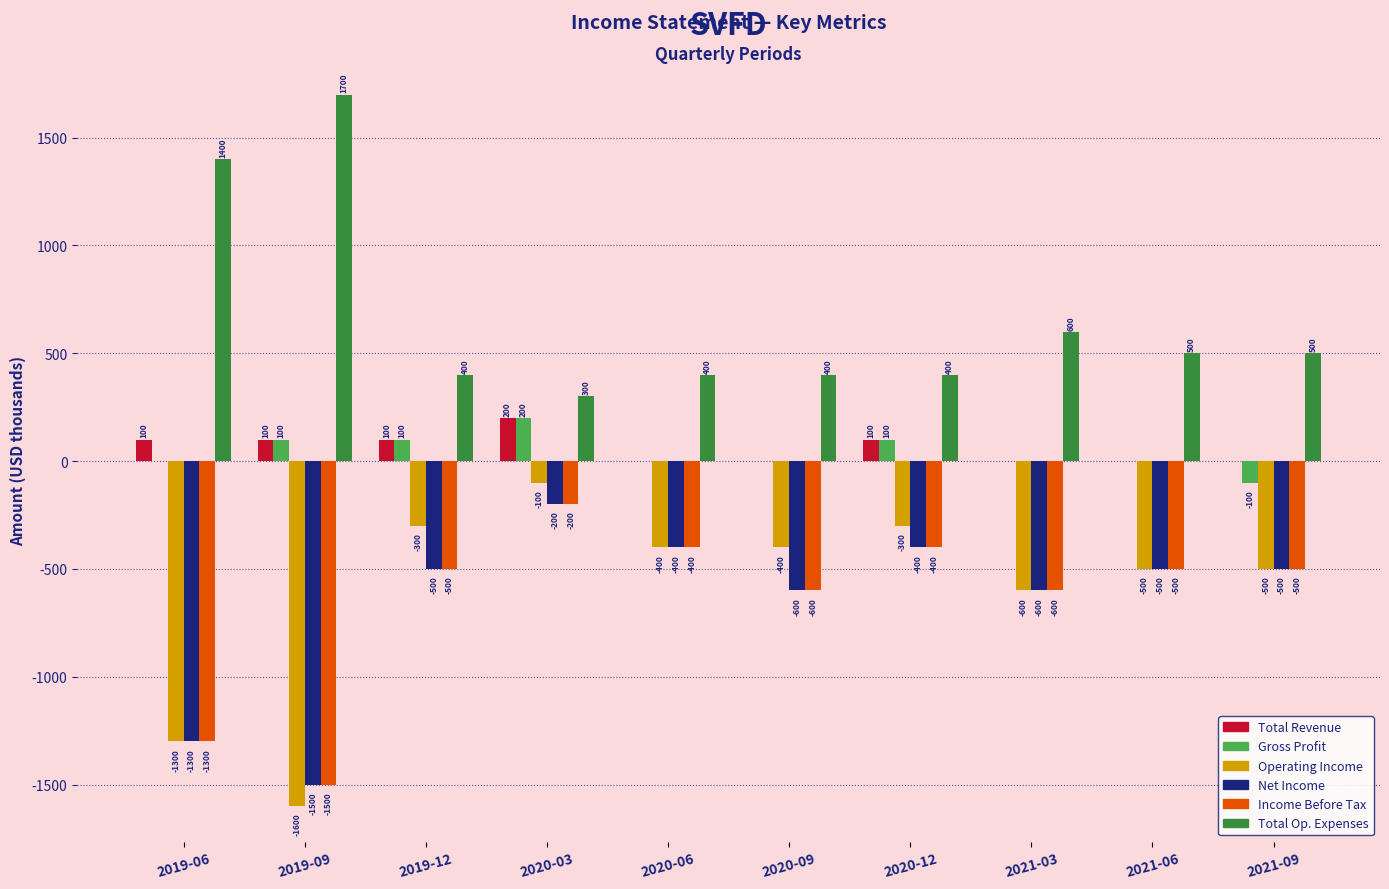

What is the approximate value of Operating Income at 2019-12, to the nearest 10?

-300